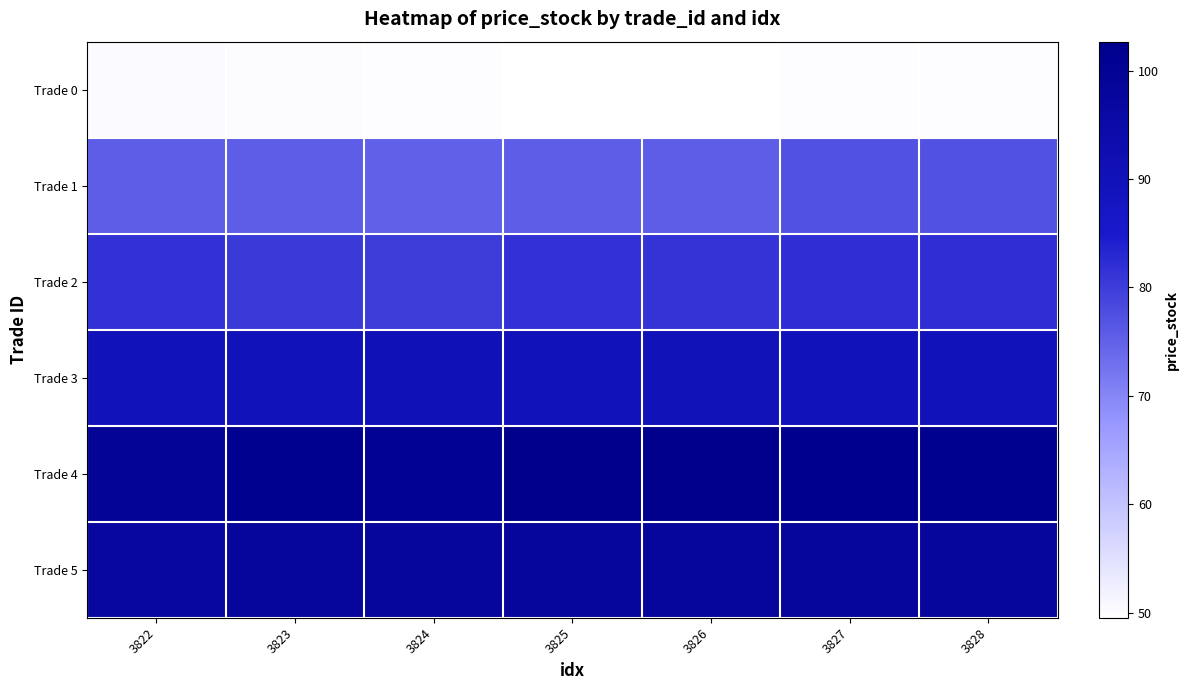

Reading left to right, list all the values displayed in this chart.

Trade 0: 3822=50.3	3823=50.0	3824=49.9	3825=49.6	3826=49.5	3827=49.9	3828=49.9
Trade 1: 3822=75.6	3823=75.6	3824=75.1	3825=75.7	3826=75.7	3827=77.1	3828=77.2
Trade 2: 3822=81.7	3823=80.3	3824=80.2	3825=81.6	3826=81.3	3827=82.0	3828=82.1
Trade 3: 3822=89.4	3823=90.0	3824=90.2	3825=89.8	3826=90.0	3827=90.0	3828=89.8
Trade 4: 3822=99.4	3823=101.3	3824=100.8	3825=102.6	3826=102.7	3827=102.0	3828=101.8
Trade 5: 3822=96.7	3823=97.9	3824=98.2	3825=97.8	3826=97.8	3827=97.8	3828=97.8